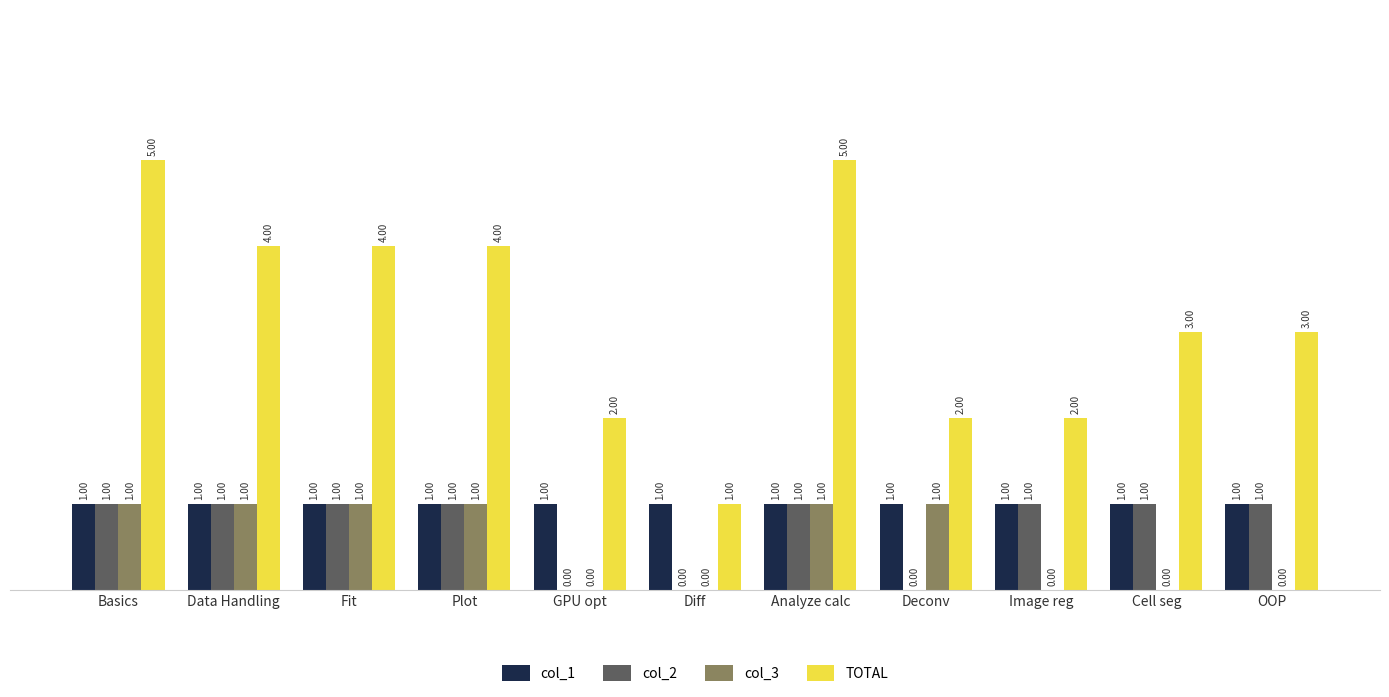

Which series changed the most between Data Handling and GPU opt?

TOTAL